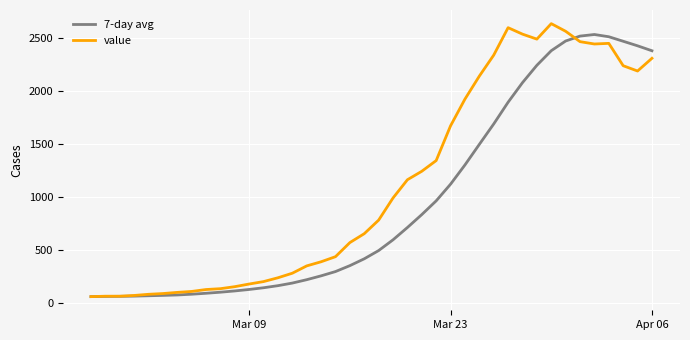

Which series has the widest spread of values?

value